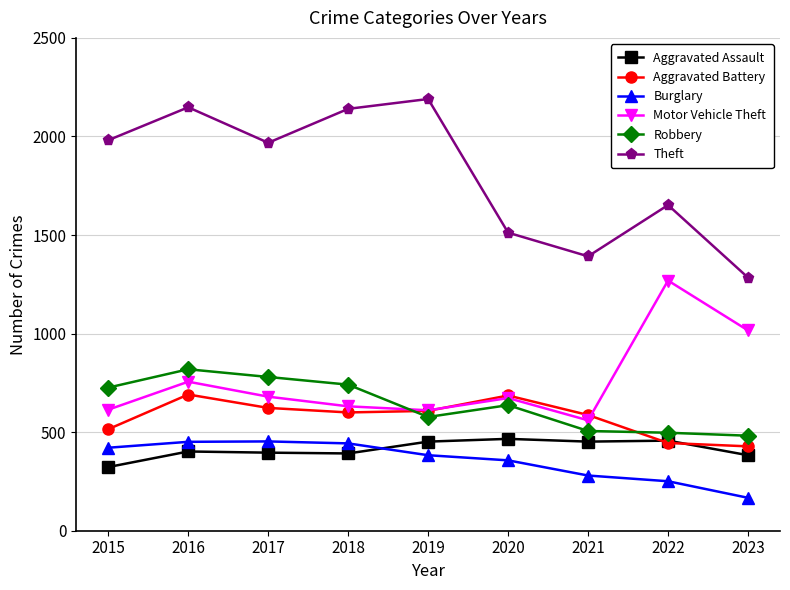

How many lines are shown in the chart?

6